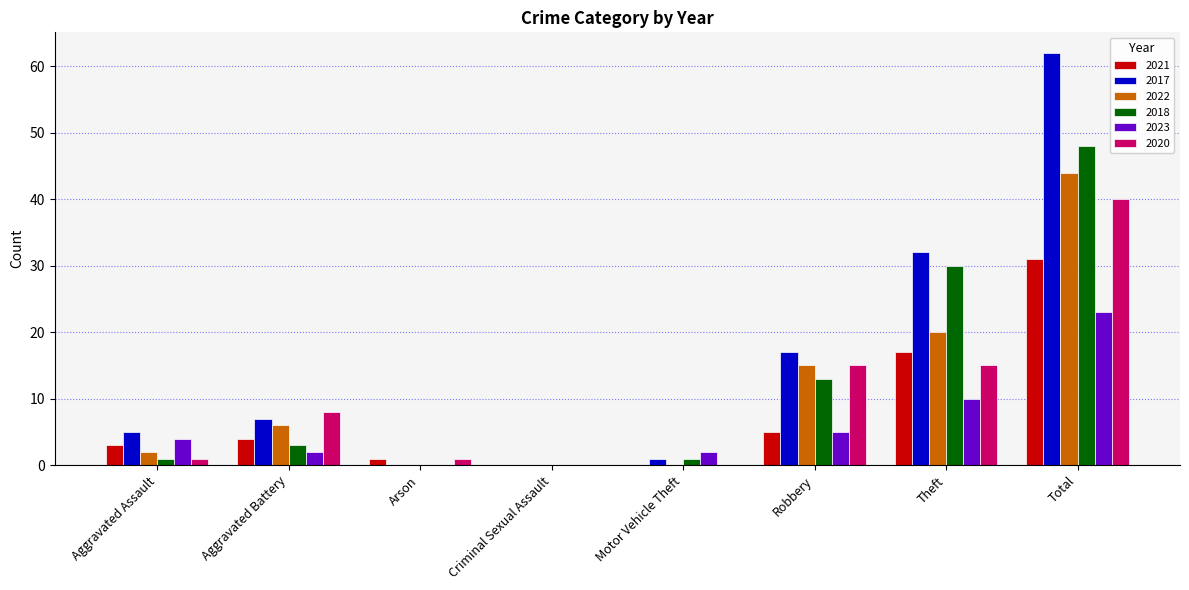

What are all the series names shown in the legend?

2021, 2017, 2022, 2018, 2023, 2020